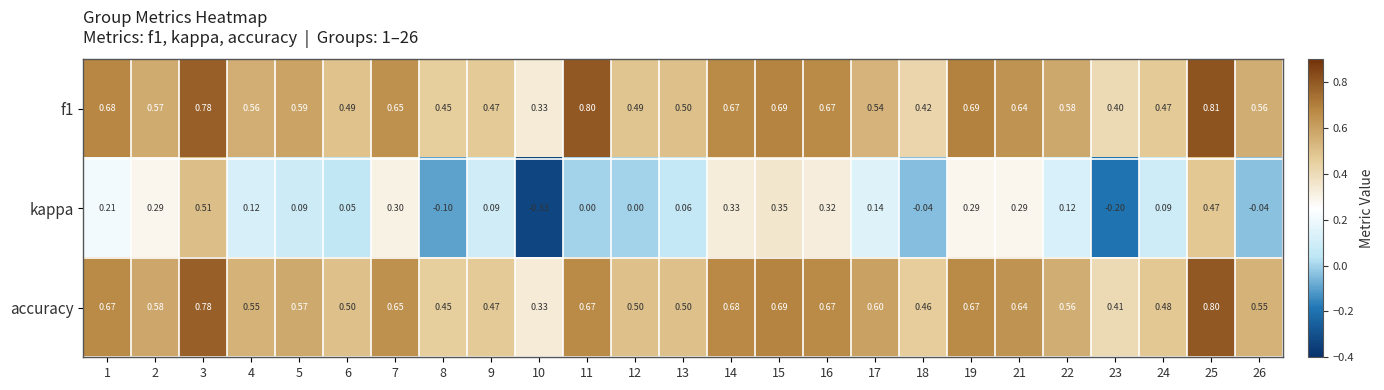

Is the value of f1 at 9 greater than the value of accuracy at 5?

No